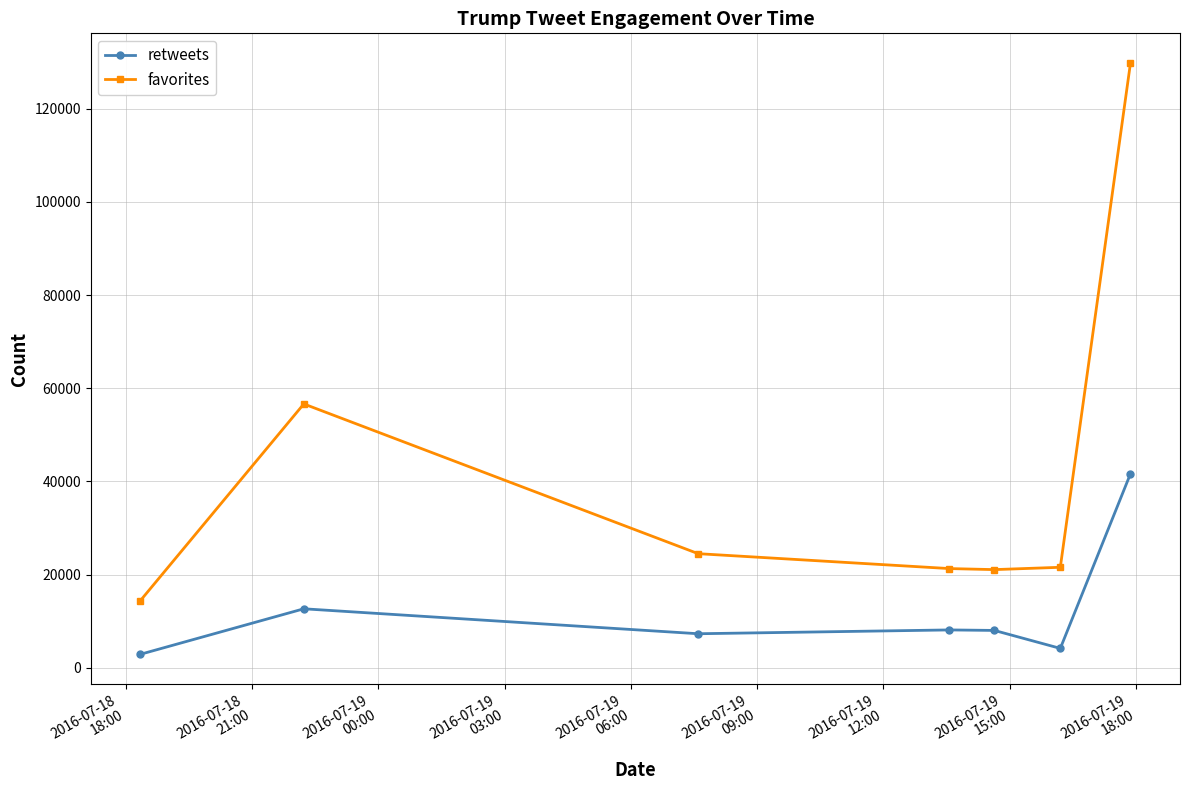

Is this an area chart (filled region under the line)?

No